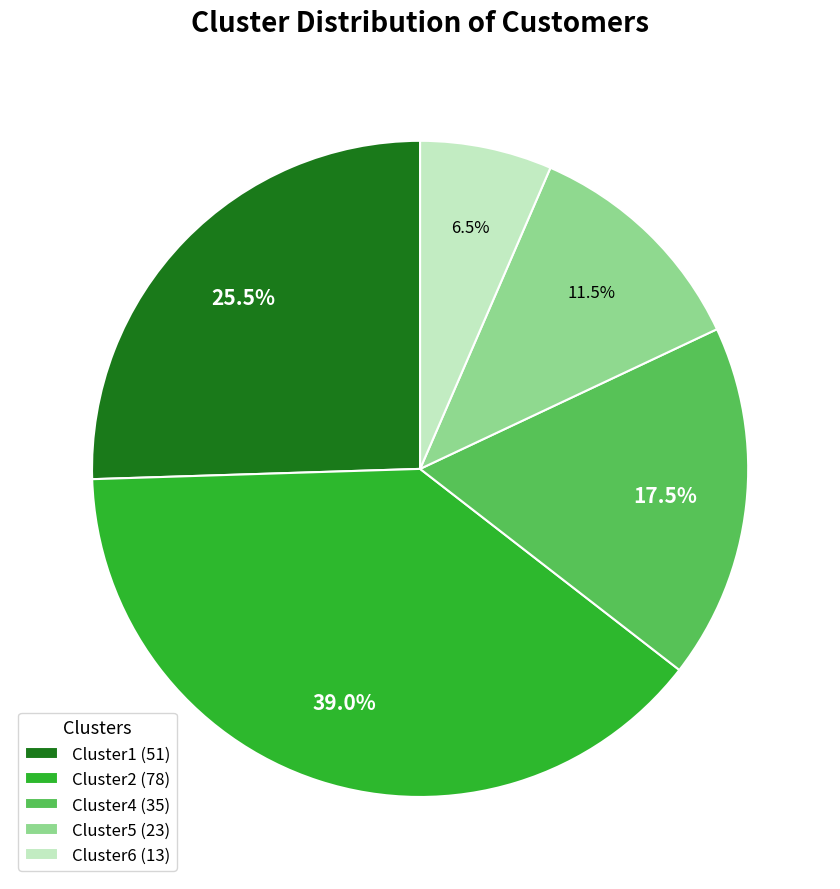

Combined, what portion of the pie is Cluster2 (78) and Cluster1 (51)?

64.5%